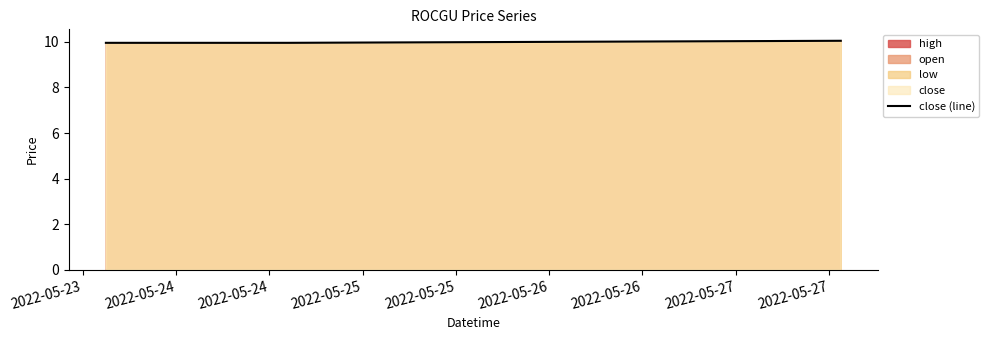

What is the sum of all values?

39.9